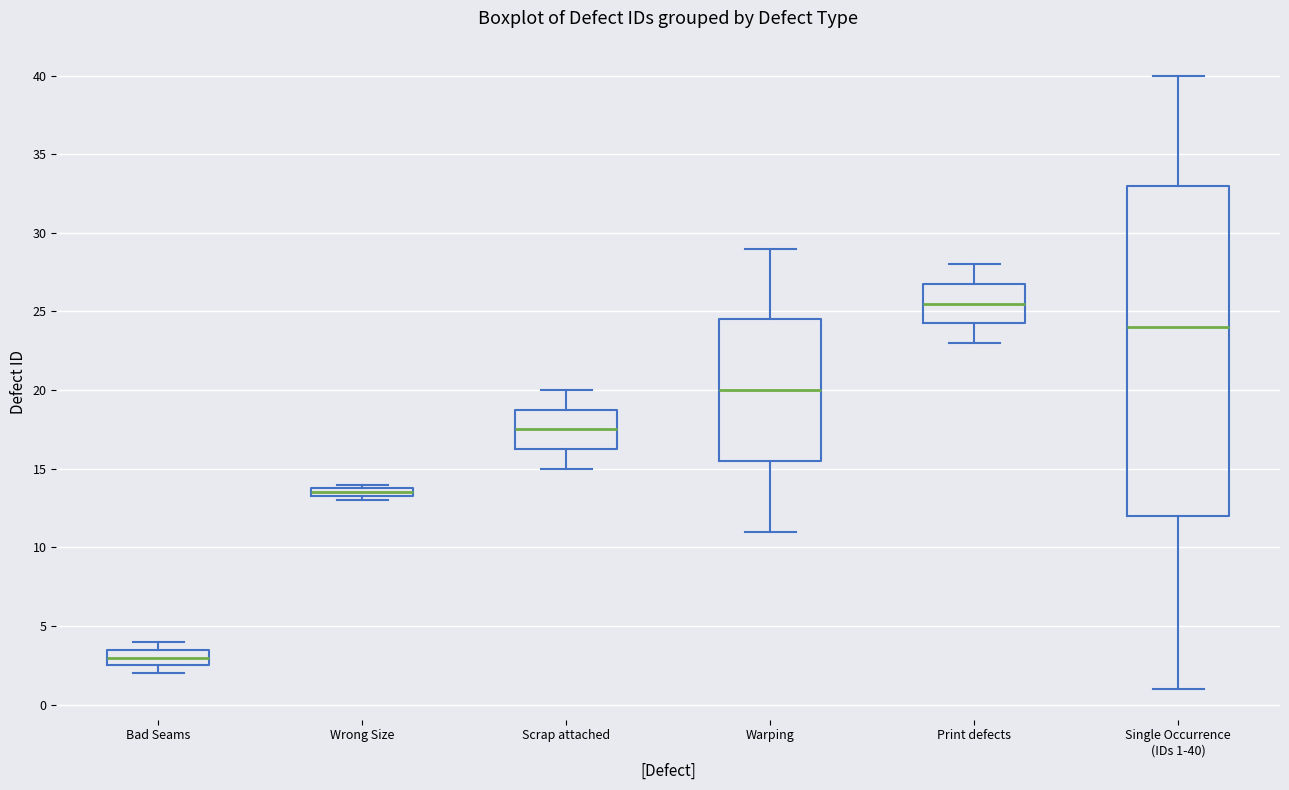

Comparing the boxes themselves (not the whiskers), which one is the tallest?

Single Occurrence (IDs 1-40)